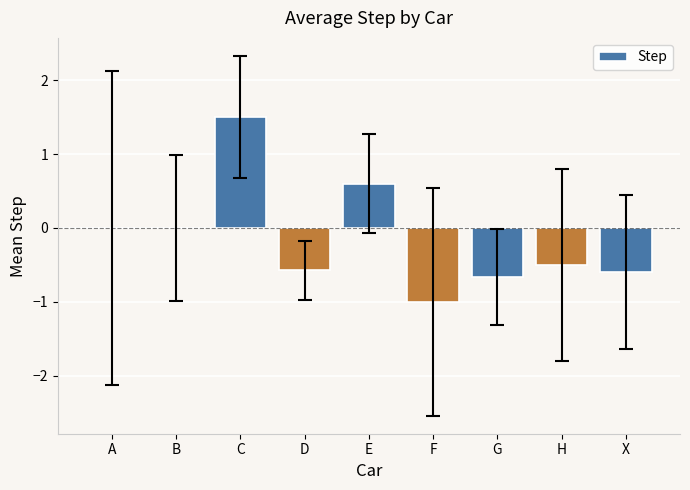

Which has a higher value, B or D?

B